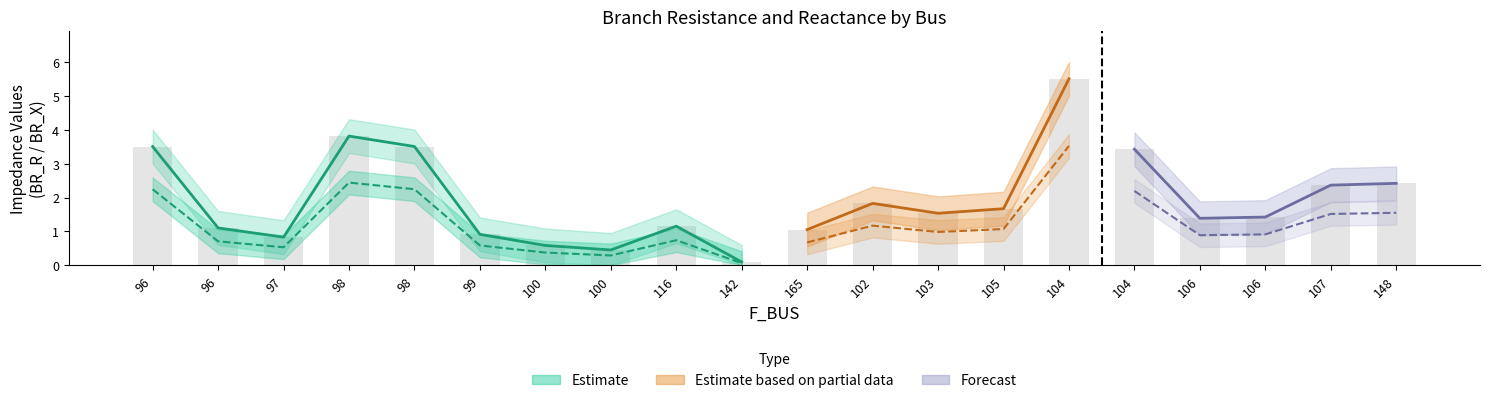

Count the number of data series in this chart.

3